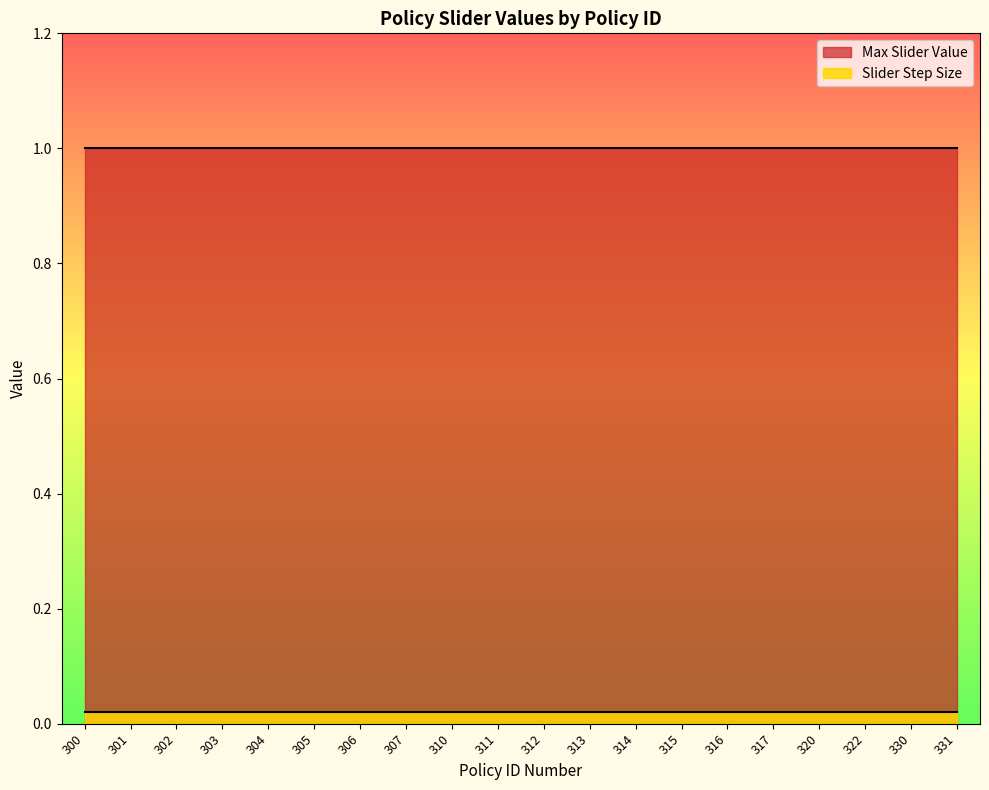

At which label is Max Slider Value closest to 1?

300